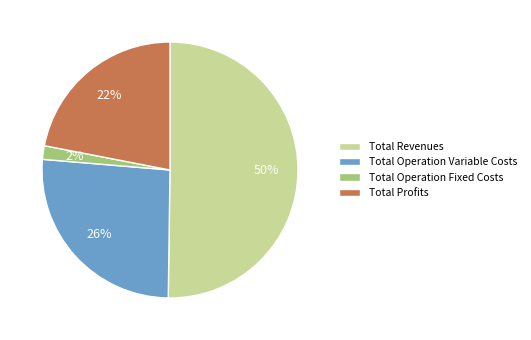

To the nearest percent, what is the difference between the Total Operation Variable Costs and Total Profits slice percentages?

4%